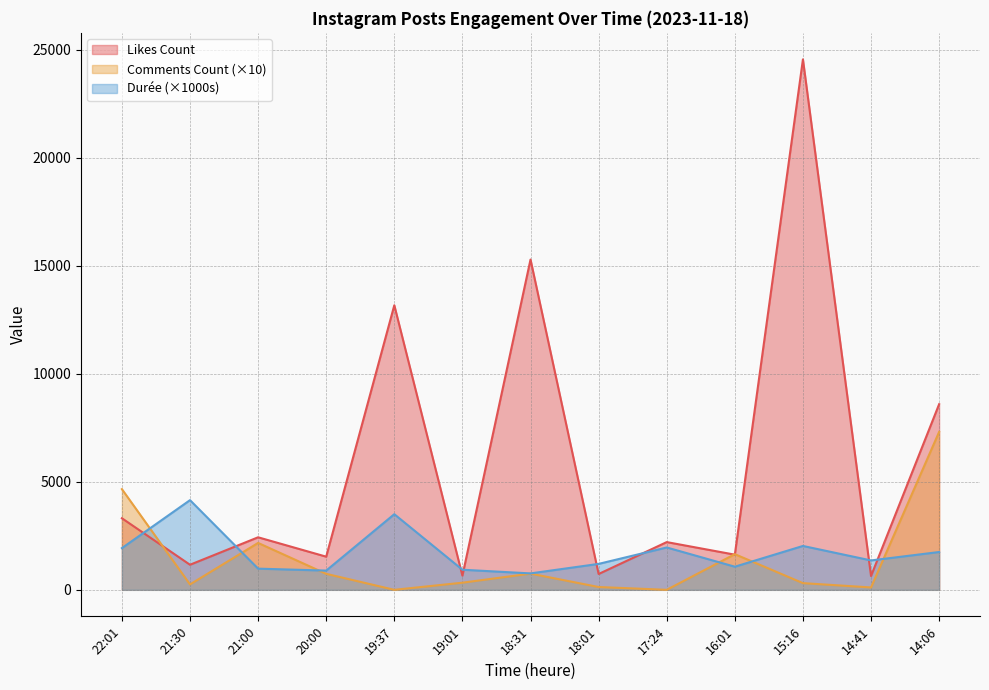

How many interior local valleys does the Comments Count series have?

4